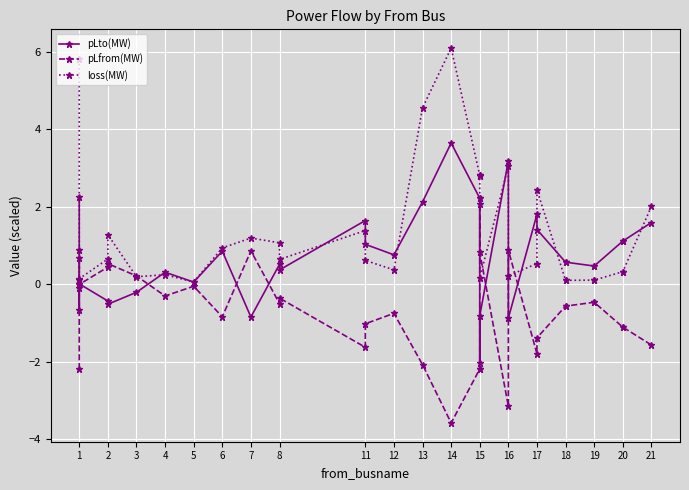

Count the number of categories in the chart.

33